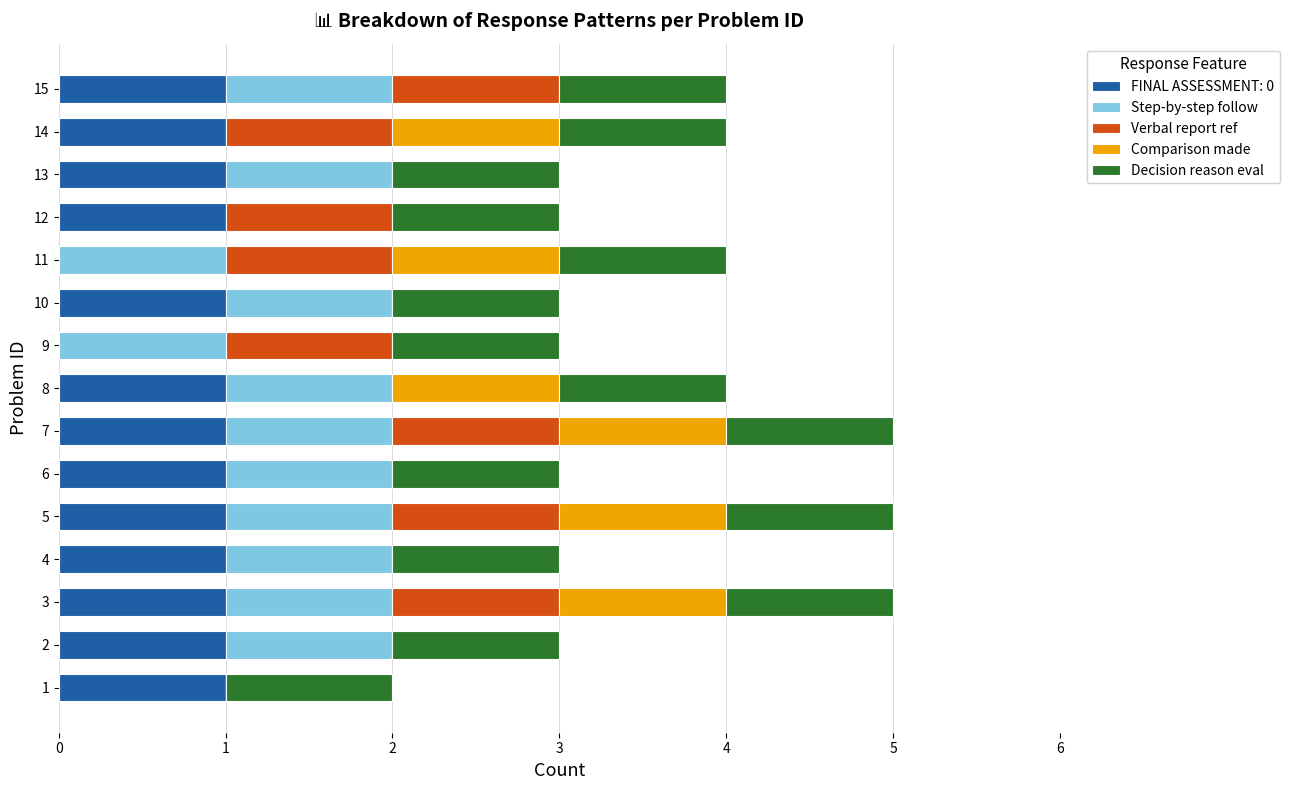

What is the total value across all series at 2?

3